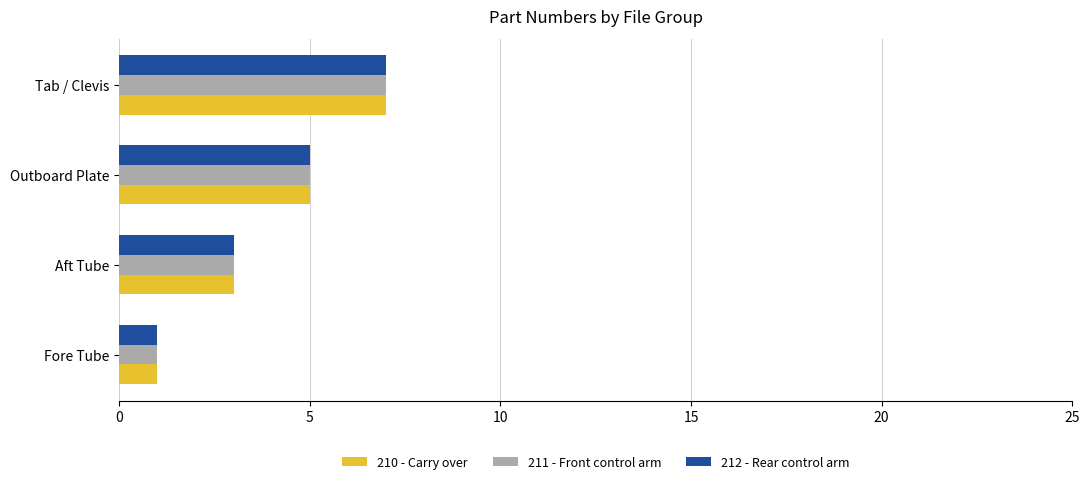

At how many categories does at least one series exceed 2?

3